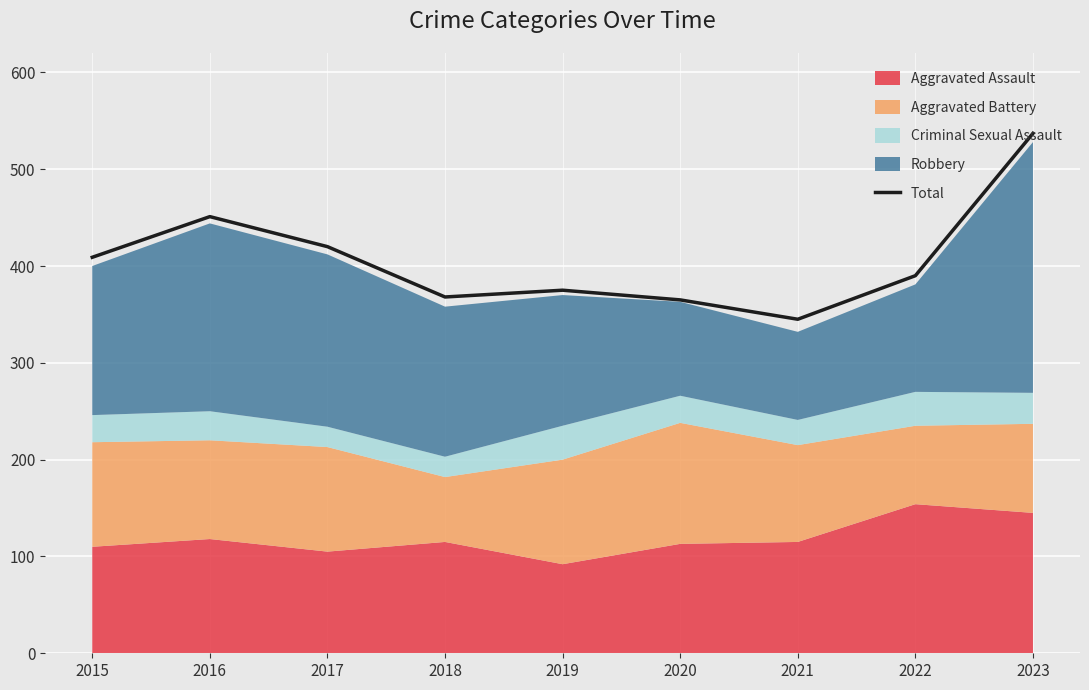

What is the sum of the values at 2016 and 2022?

841